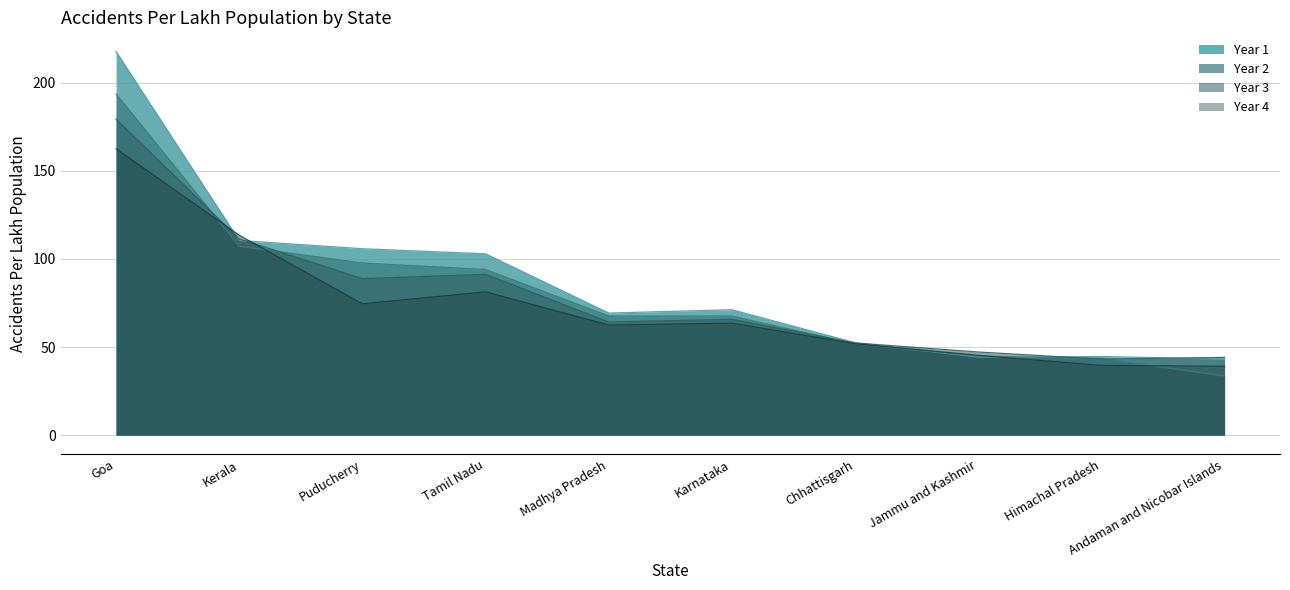

True or false: Year 4 has a value of 81.3 at Tamil Nadu.

True